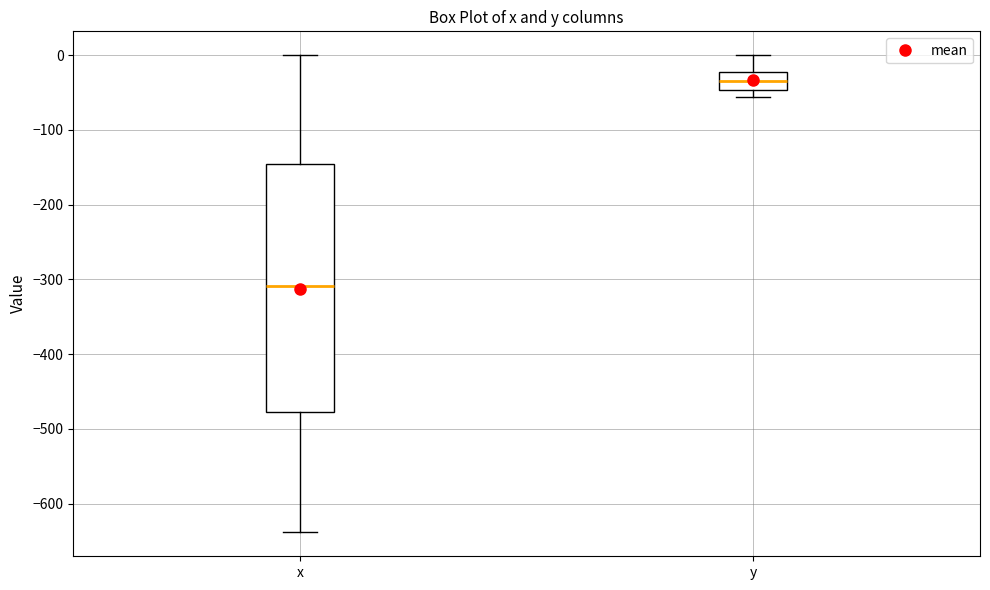

Reading left to right, transcribe this box plot: for each box, give where its median line is, the range the box spans, and where its two whiskers end, as read against the y-axis. The values are not printed on the chart, so give them approximately, as read against the axis.

x: median -310, box -480 to -150, whiskers -640 to 0
y: median -30, box -50 to -20, whiskers -60 to 0